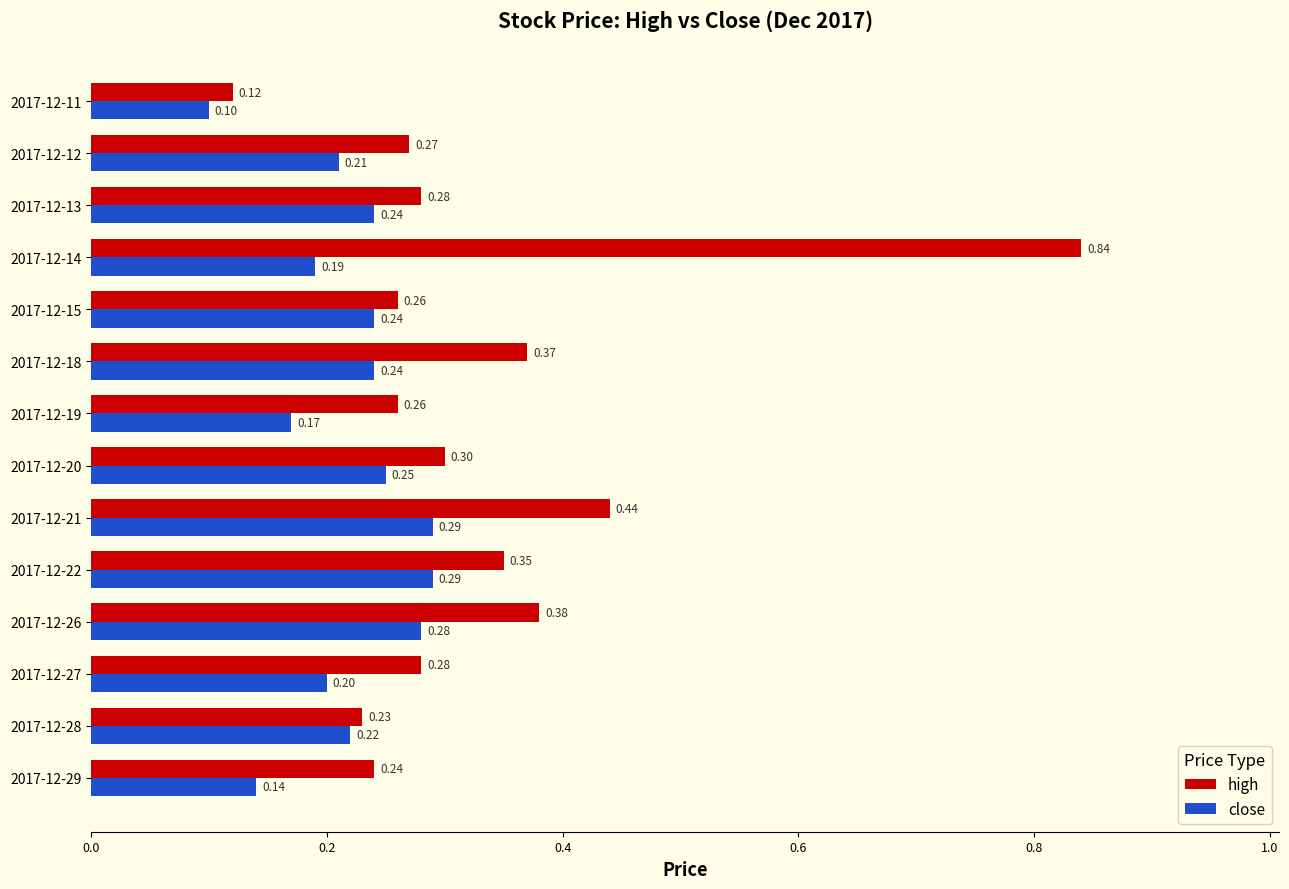

Which series has the largest range (max minus min)?

high